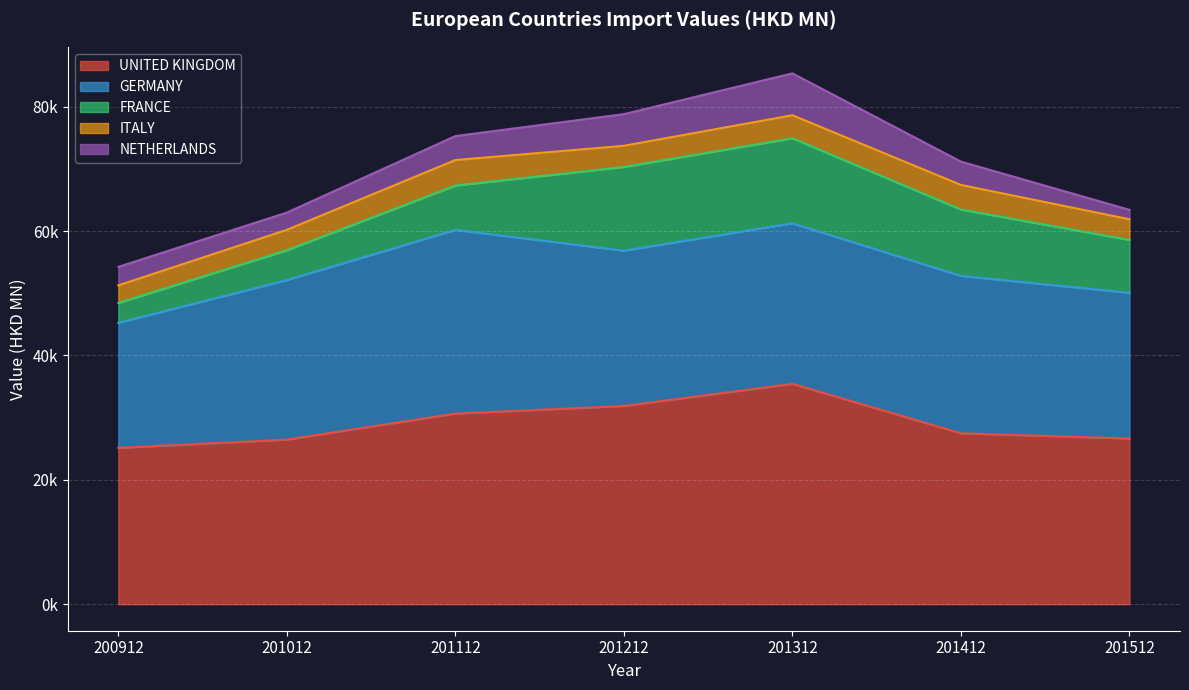

How many interior local peaks does the GERMANY series have?

2